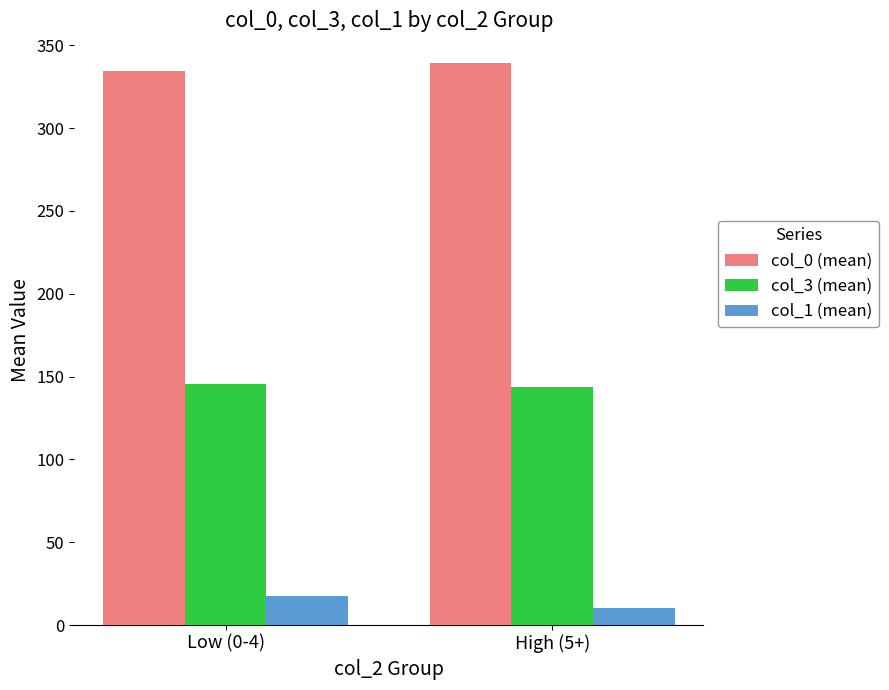

What are all the series names shown in the legend?

col_0 (mean), col_3 (mean), col_1 (mean)